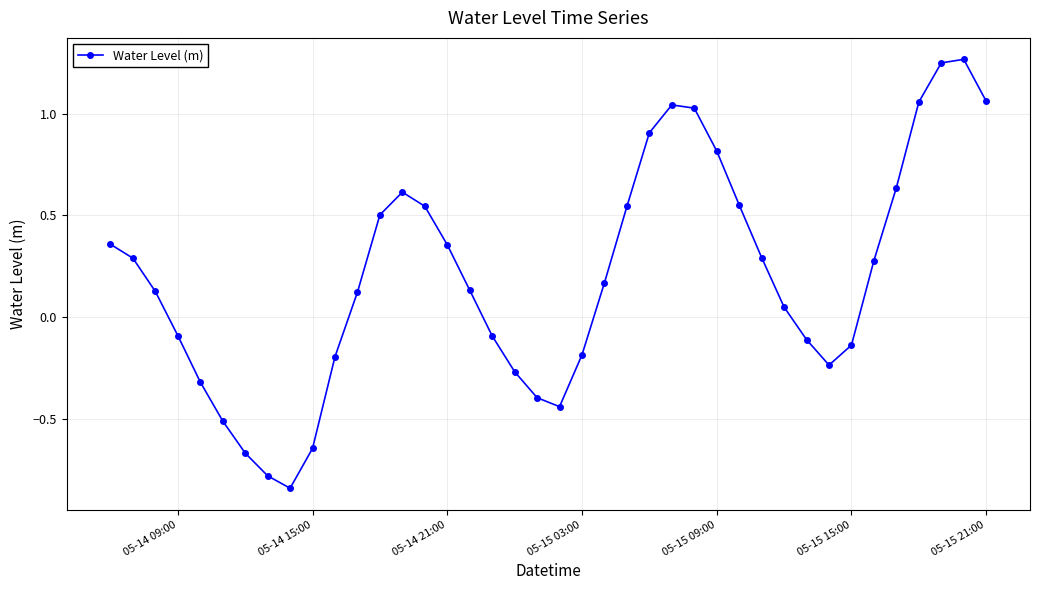

What is the value of the 28th point from the left?

0.8